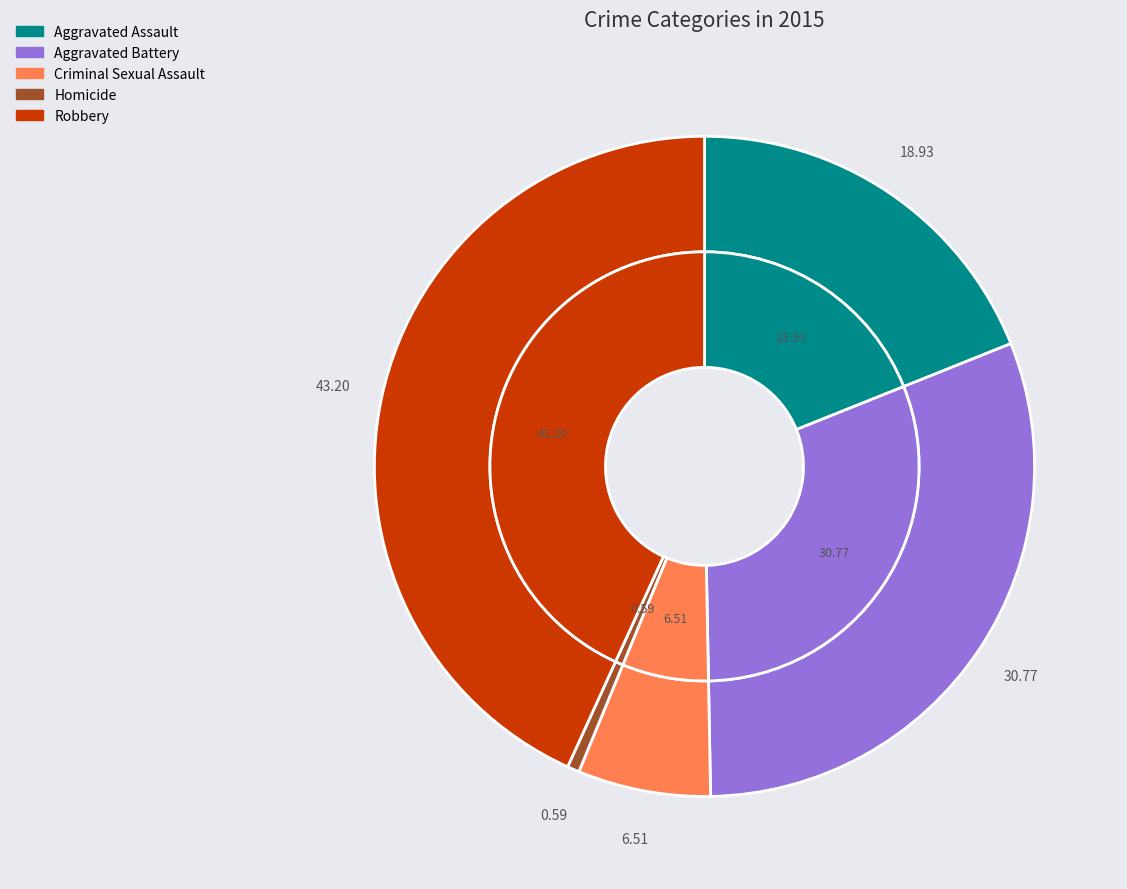

What percentage is the Aggravated Battery slice, to the nearest percent?

31%